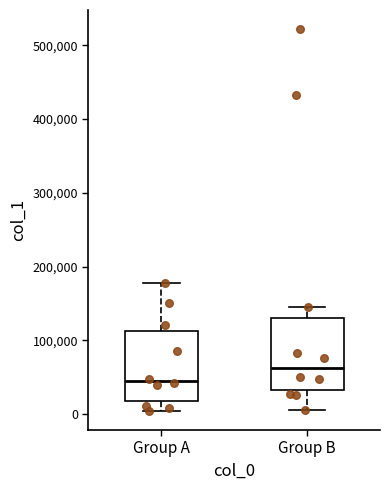

Reading left to right, transcribe this box plot: for each box, give where its median line is, the range the box spans, and where its two whiskers end, as read against the y-axis. The values are not printed on the chart, so give them approximately, as read against the axis.

Group A: median 50000, box 20000 to 110000, whiskers 0 to 180000
Group B: median 60000, box 30000 to 130000, whiskers 10000 to 150000